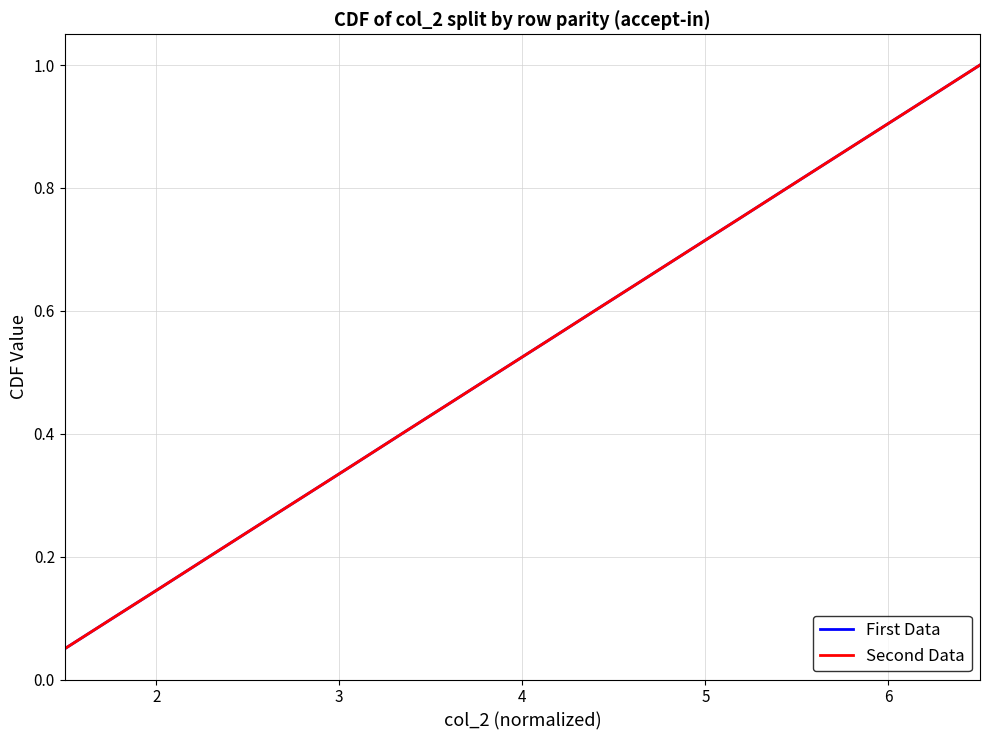

What is the highest value of the First Data series?

1.0